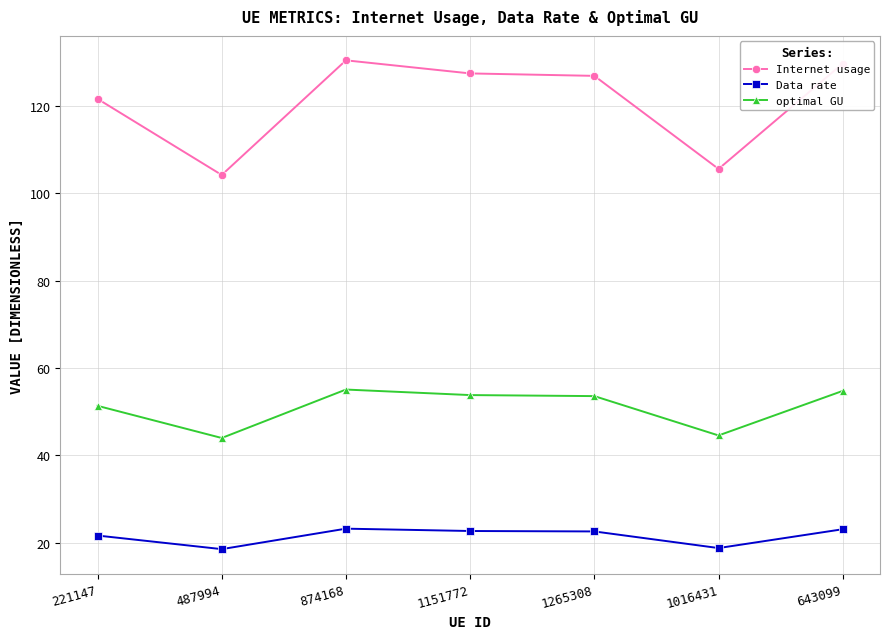

True or false: Internet usage and optimal GU intersect in this chart.

False